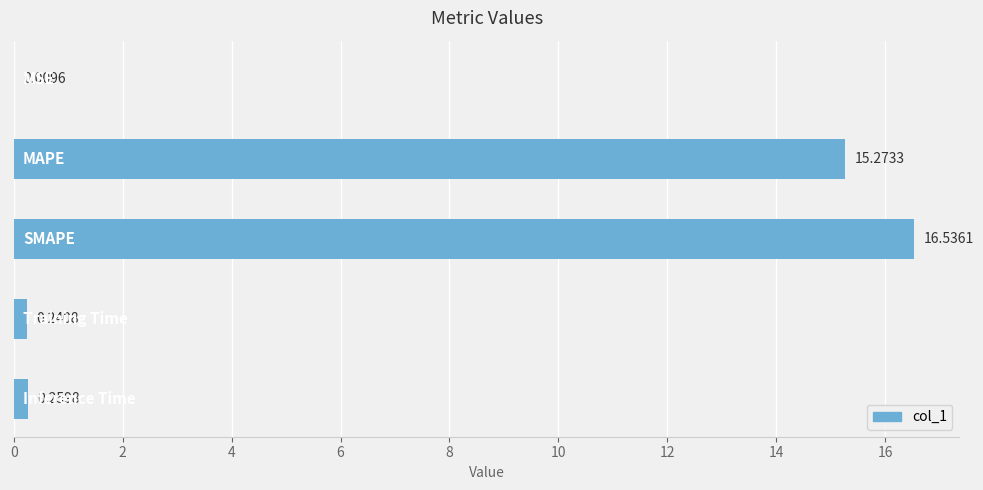

Where is the data nearest to the value 8?

2